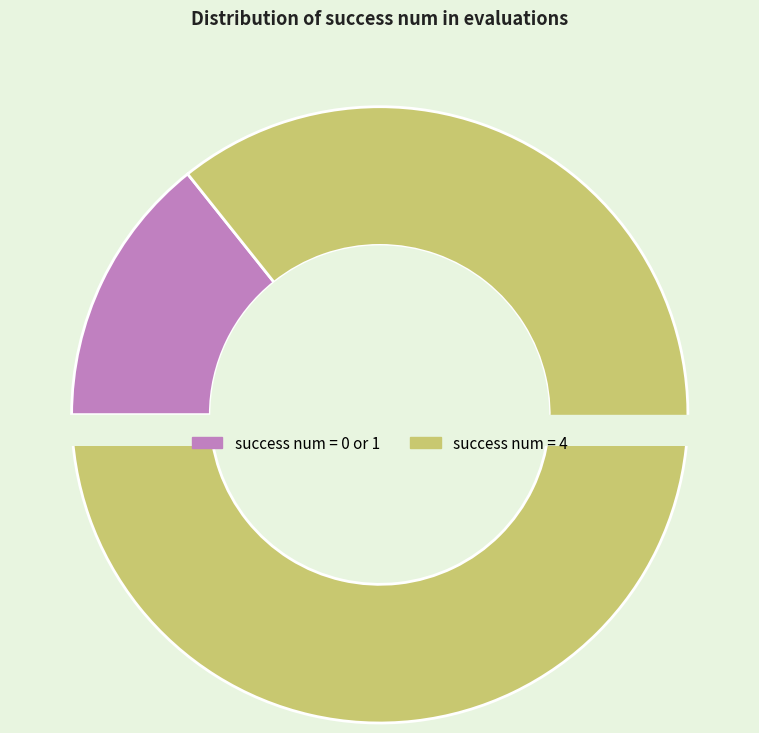

Which category accounts for the majority?

4